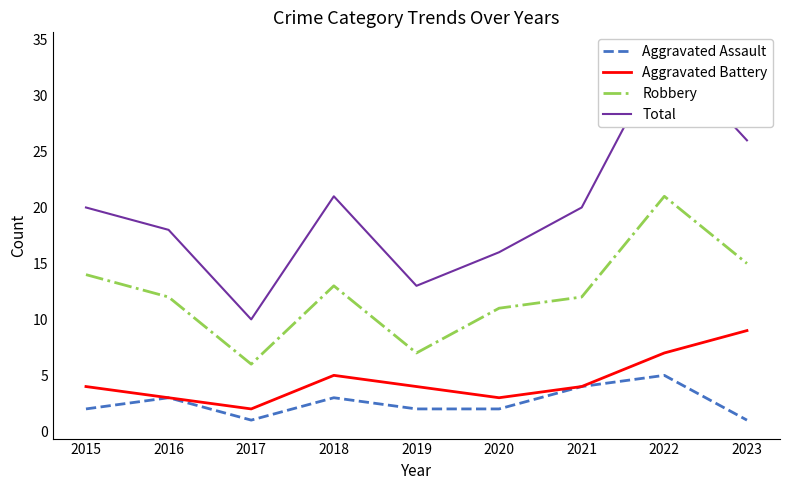

Reading left to right, list all the values displayed in this chart.

Aggravated Assault: 2	3	1	3	2	2	4	5	1
Aggravated Battery: 4	3	2	5	4	3	4	7	9
Robbery: 14	12	6	13	7	11	12	21	15
Total: 20	18	10	21	13	16	20	34	26